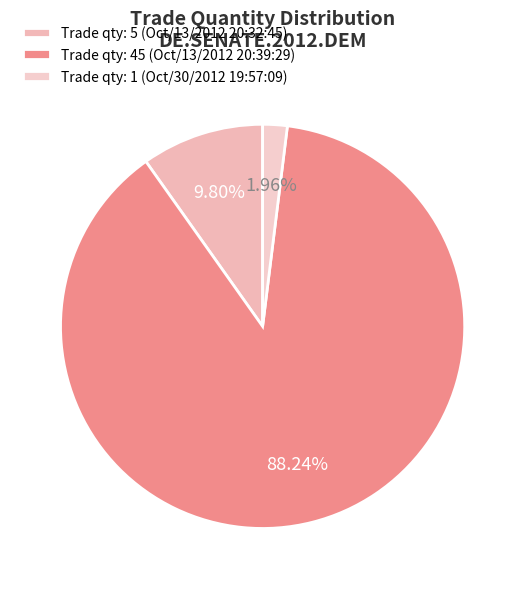

Rank the categories by value from highest to lowest.

Trade qty: 45 (Oct/13/2012 20:39:29), Trade qty: 5 (Oct/13/2012 20:32:45), Trade qty: 1 (Oct/30/2012 19:57:09)